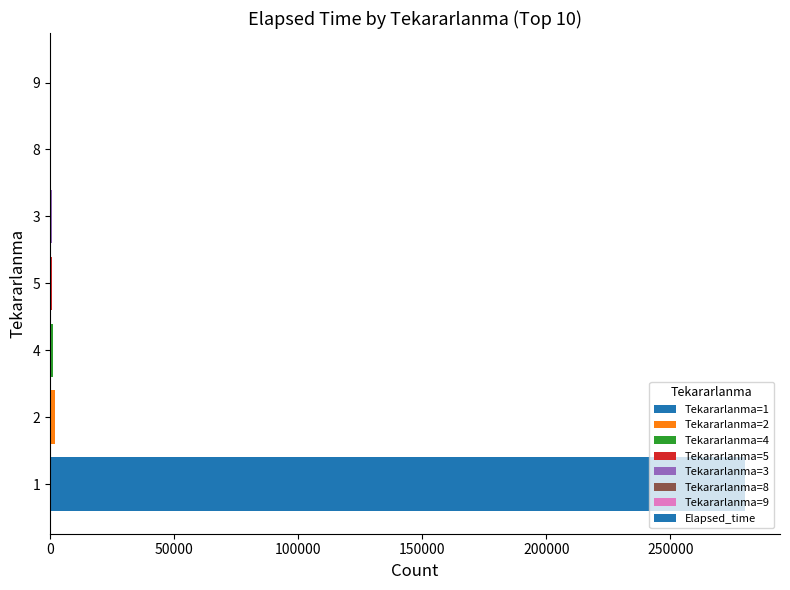

What is the sum of all values?

285670